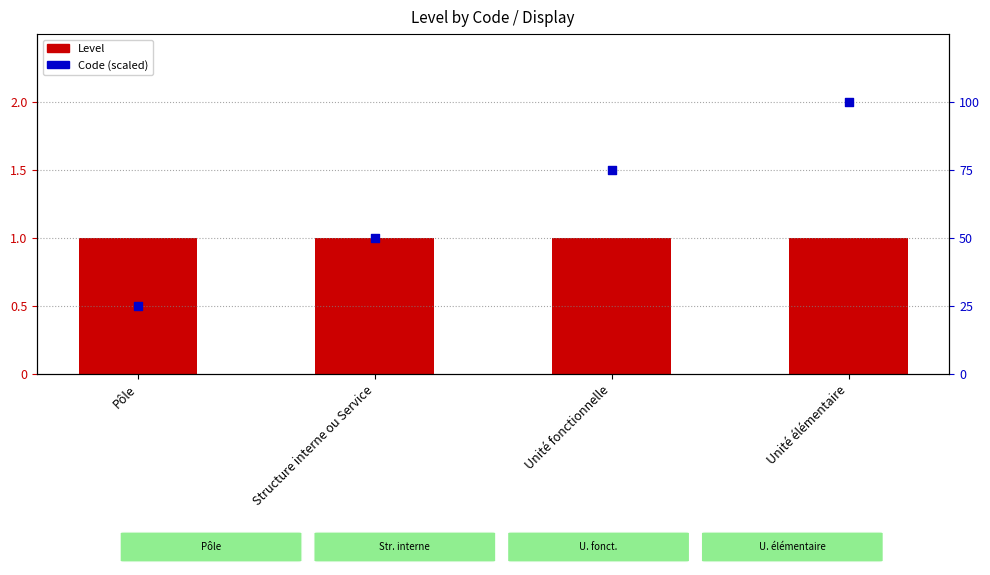

Which series has the widest spread of Y values?

Code (scaled)